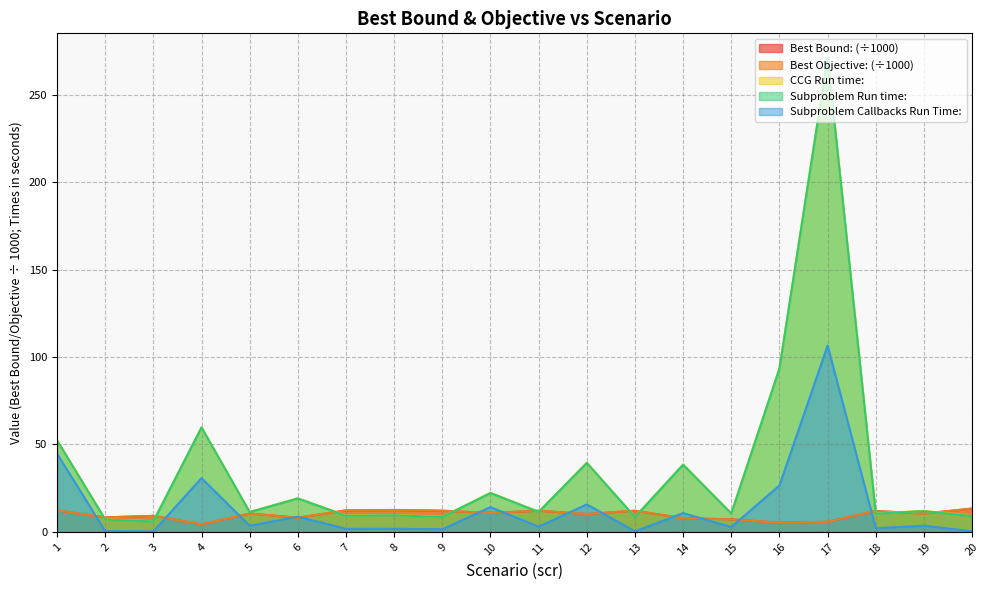

How many interior local valleys does the Best Objective: series have?

7